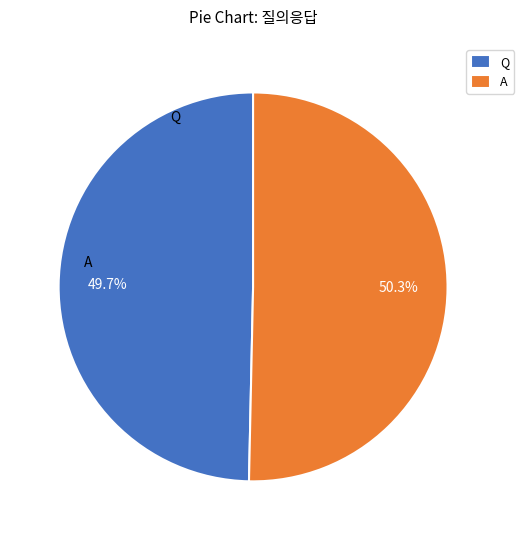

What percentage is the Q slice, to the nearest percent?

50%